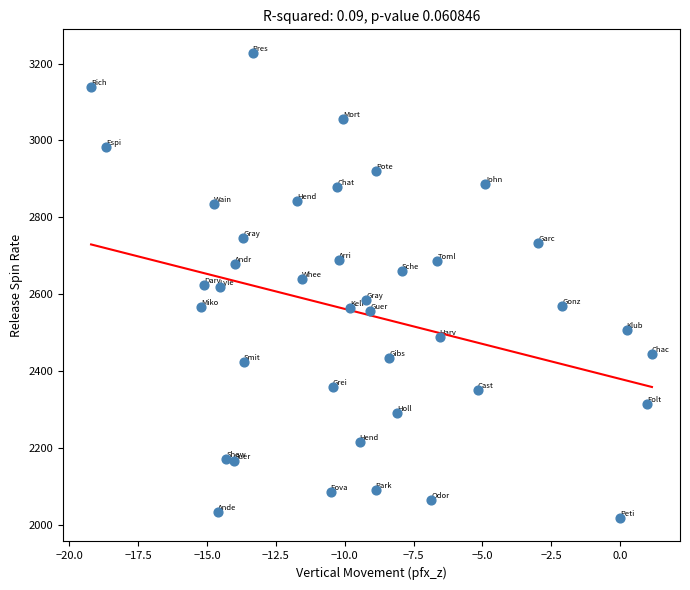

What is the range of X values (max minus min)?

20.4